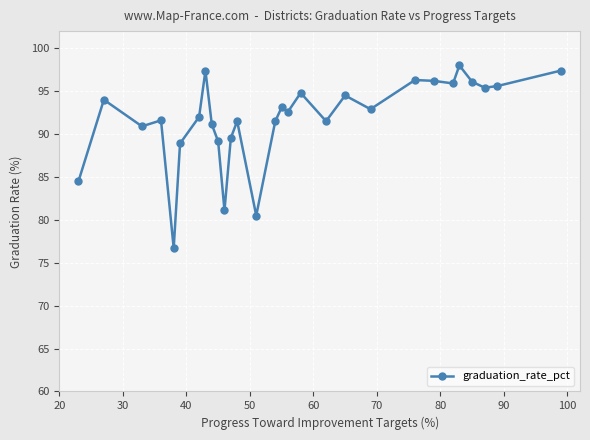

What is the minimum value shown in the chart?

76.7